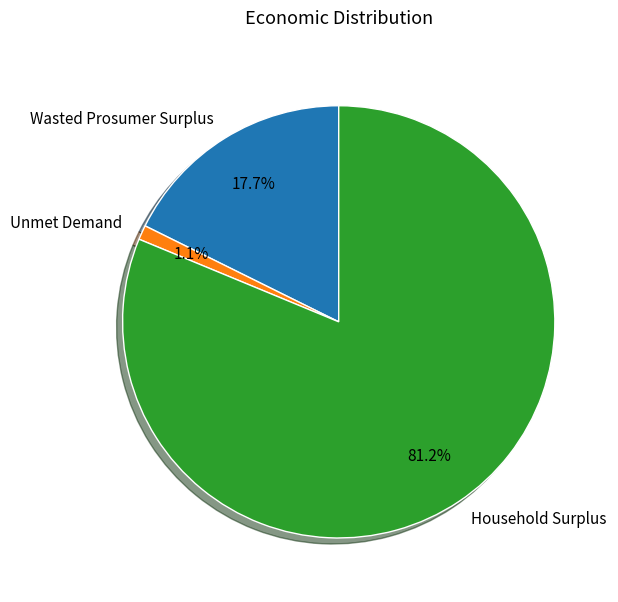

Is it true that Wasted Prosumer Surplus is 30% of the pie?

False